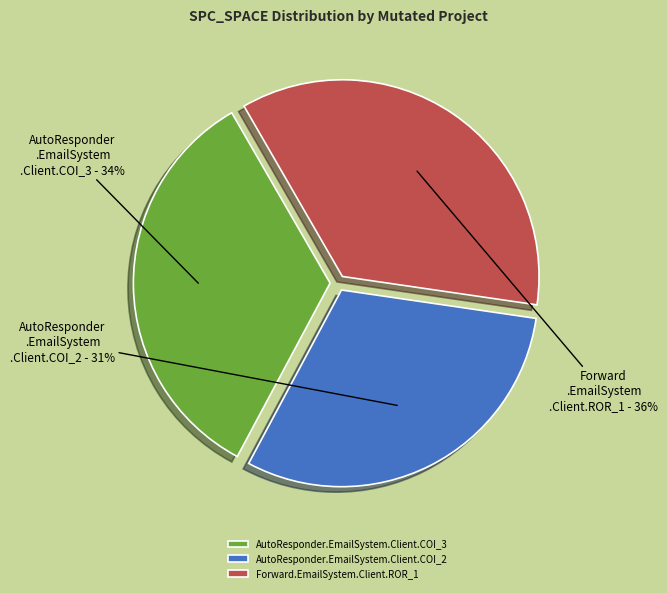

To the nearest percent, what is the average slice percentage?

33%